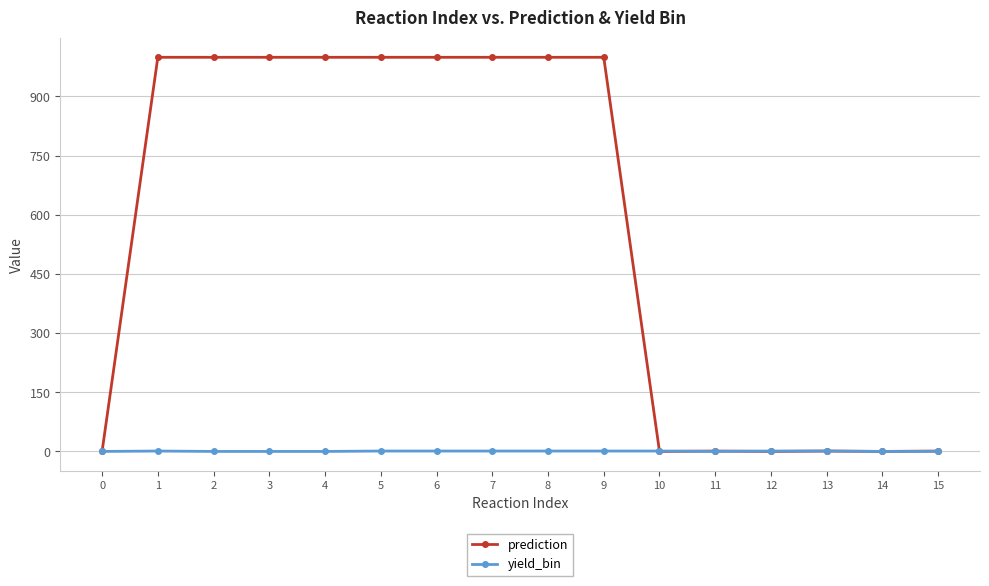

Is the value of prediction at 1 greater than the value of yield_bin at 9?

Yes